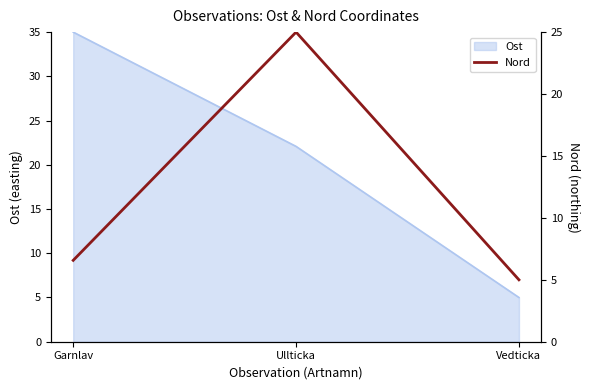

Read the Ost value at Vedticka.

5.0